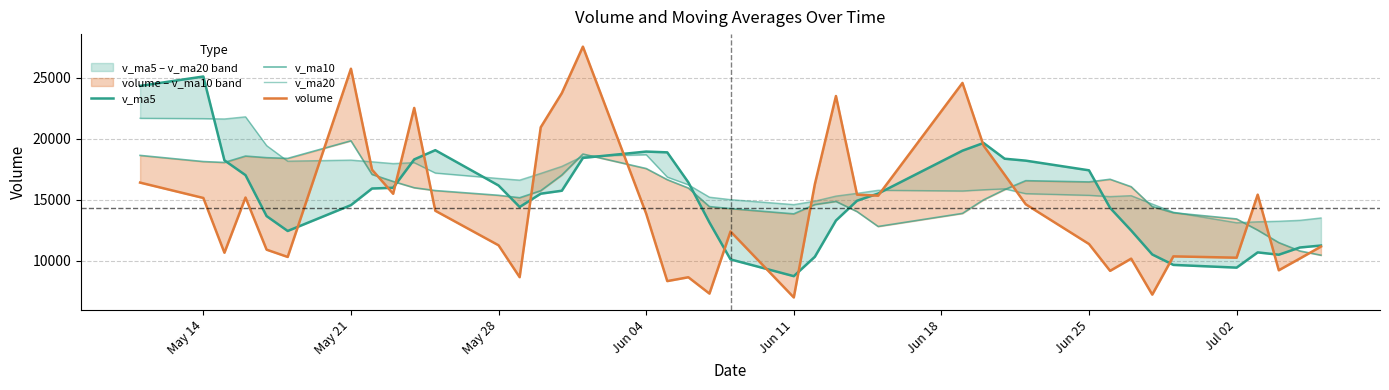

Is it true that v_ma20 equals 5565.3 at Jun 11?

False